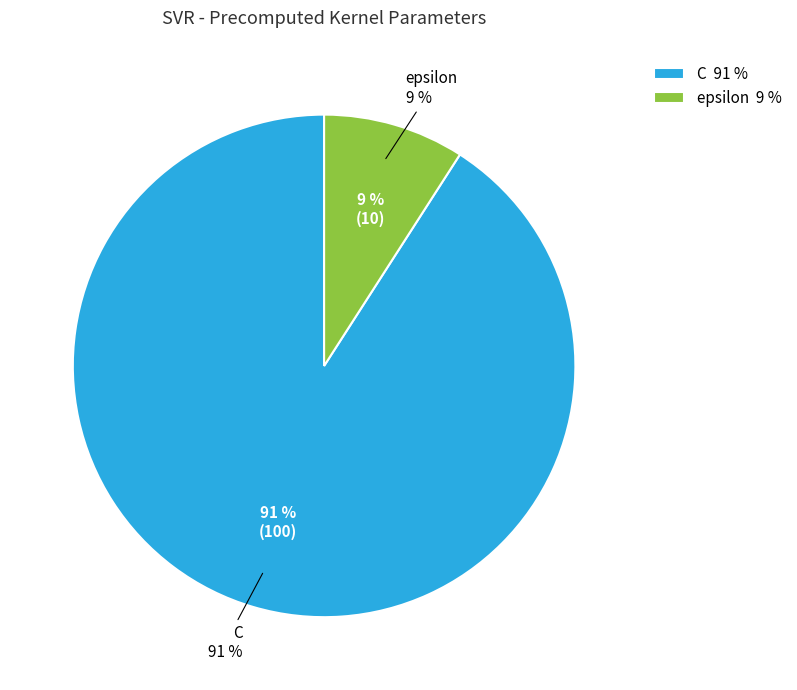

Between C and epsilon, which is larger?

C